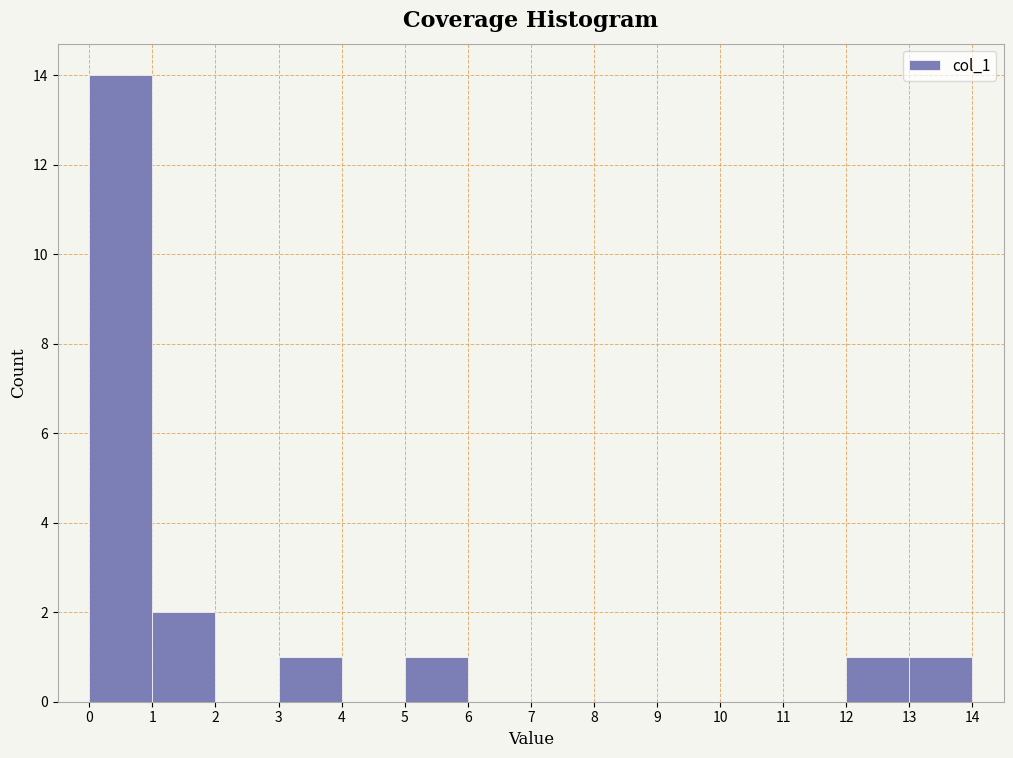

Reading left to right, list every bar in this chart as the range it spans on the x-axis followed by its height. The values are not printed on the chart, so give them approximately, as read against the axis.

0 to 1: 14
1 to 2: 2
2 to 3: 0
3 to 4: 1
4 to 5: 0
5 to 6: 1
6 to 7: 0
7 to 8: 0
8 to 9: 0
9 to 10: 0
10 to 11: 0
11 to 12: 0
12 to 13: 1
13 to 14: 1